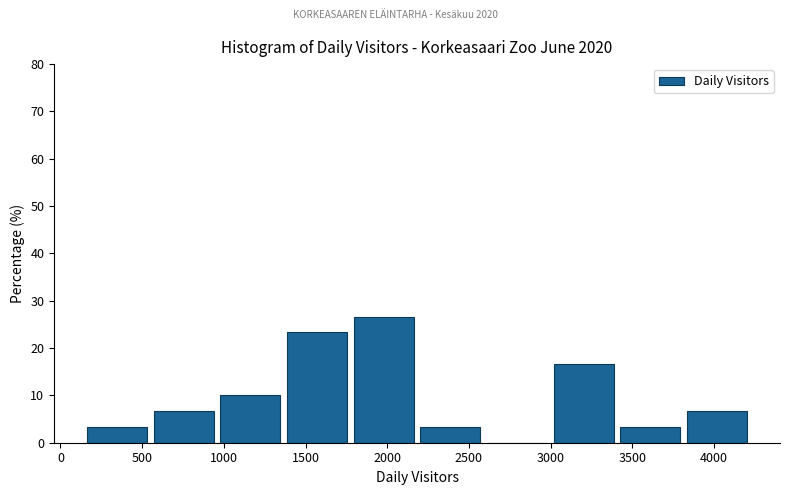

Reading left to right, transcribe this chart: for each bar, give the range it covers on the x-axis and its height. Neither the bar edges nor the heights are printed on the chart, so give them approximately, as read against the axes.

150 to 550: 3
550 to 950: 7
950 to 1350: 10
1350 to 1750: 23
1750 to 2200: 27
2200 to 2600: 3
2600 to 3000: 0
3000 to 3400: 17
3400 to 3800: 3
3800 to 4200: 7